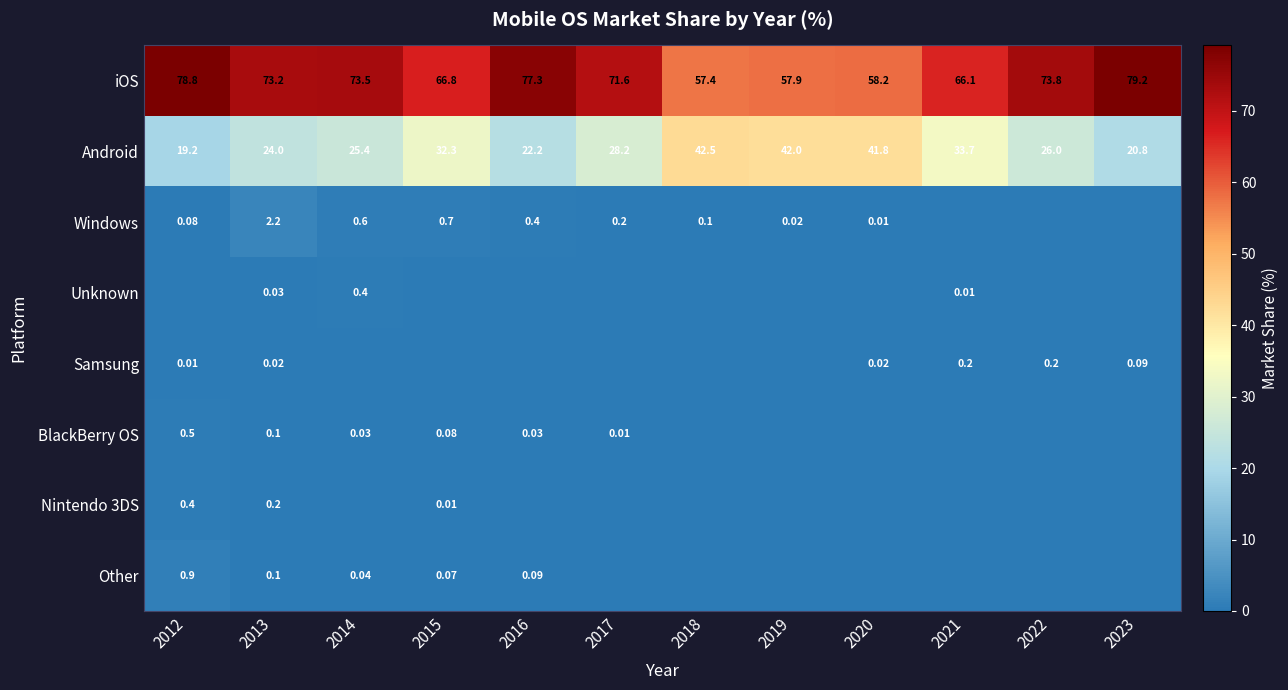

Is the value of BlackBerry OS at 2013 greater than the value of Android at 2015?

No